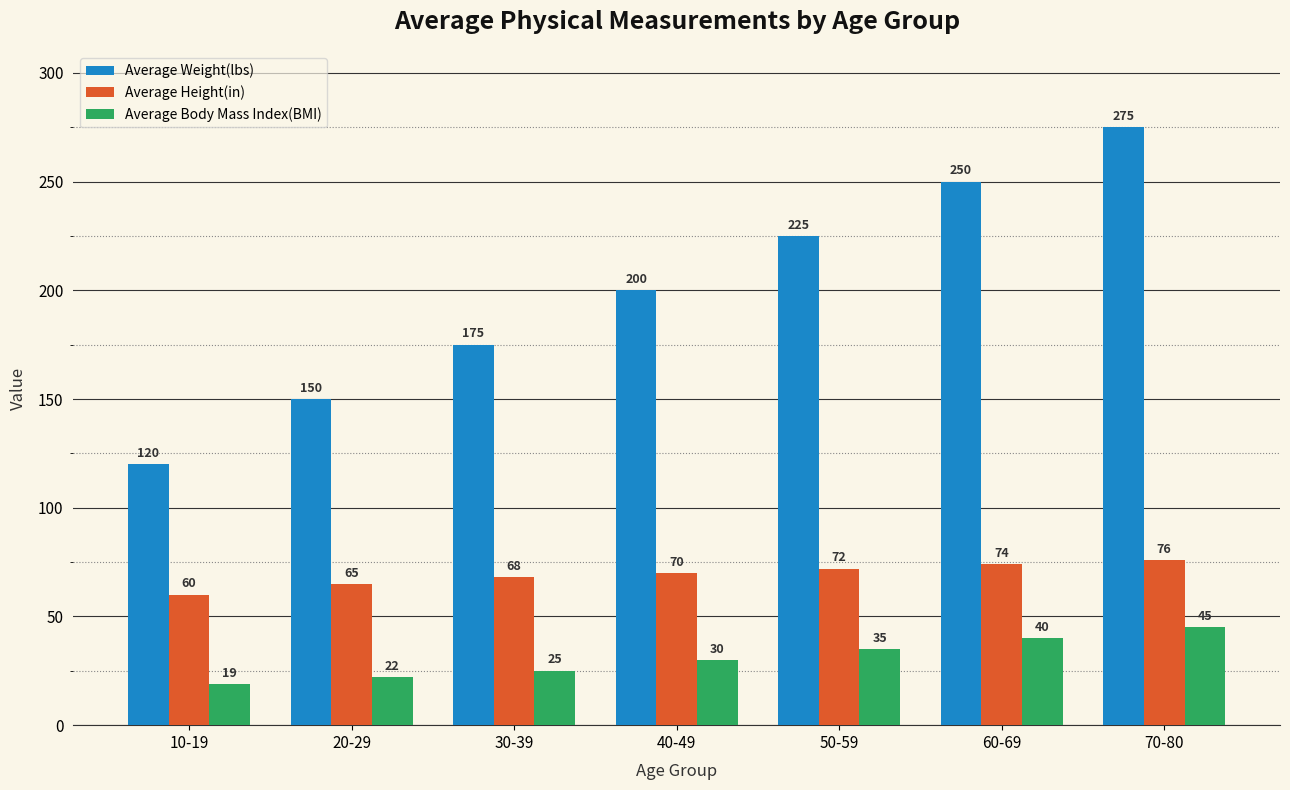

Reading left to right, transcribe all the data shown in this chart.

Average Weight(lbs): 120	150	175	200	225	250	275
Average Height(in): 60	65	68	70	72	74	76
Average Body Mass Index(BMI): 19	22	25	30	35	40	45